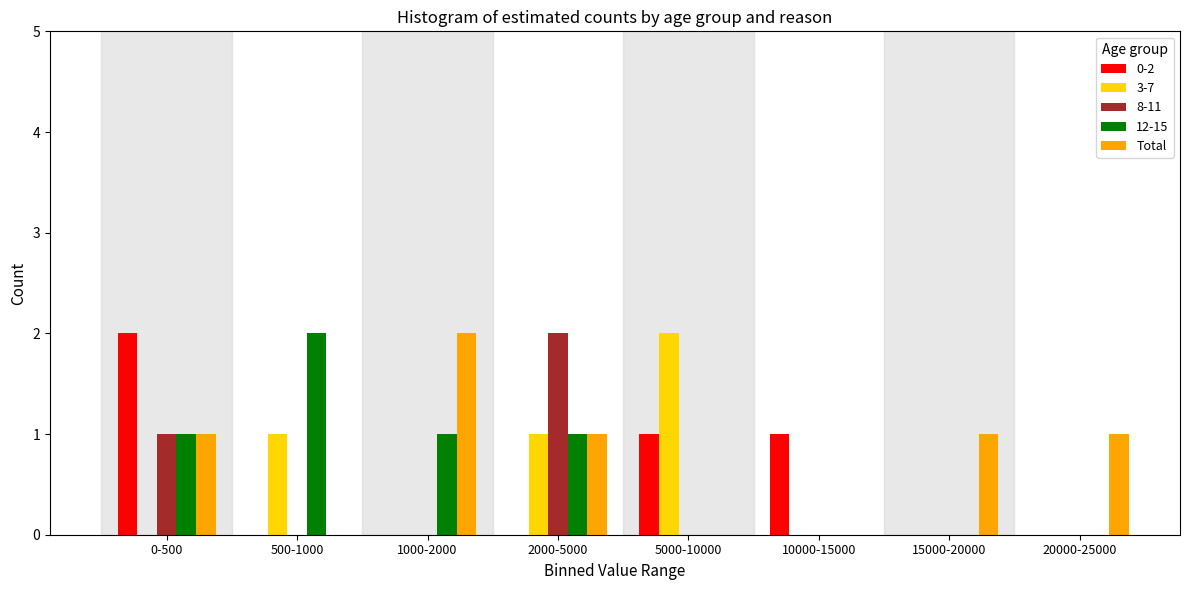

Is the value of 12-15 at 0-500 greater than the value of 3-7 at 1000-2000?

Yes